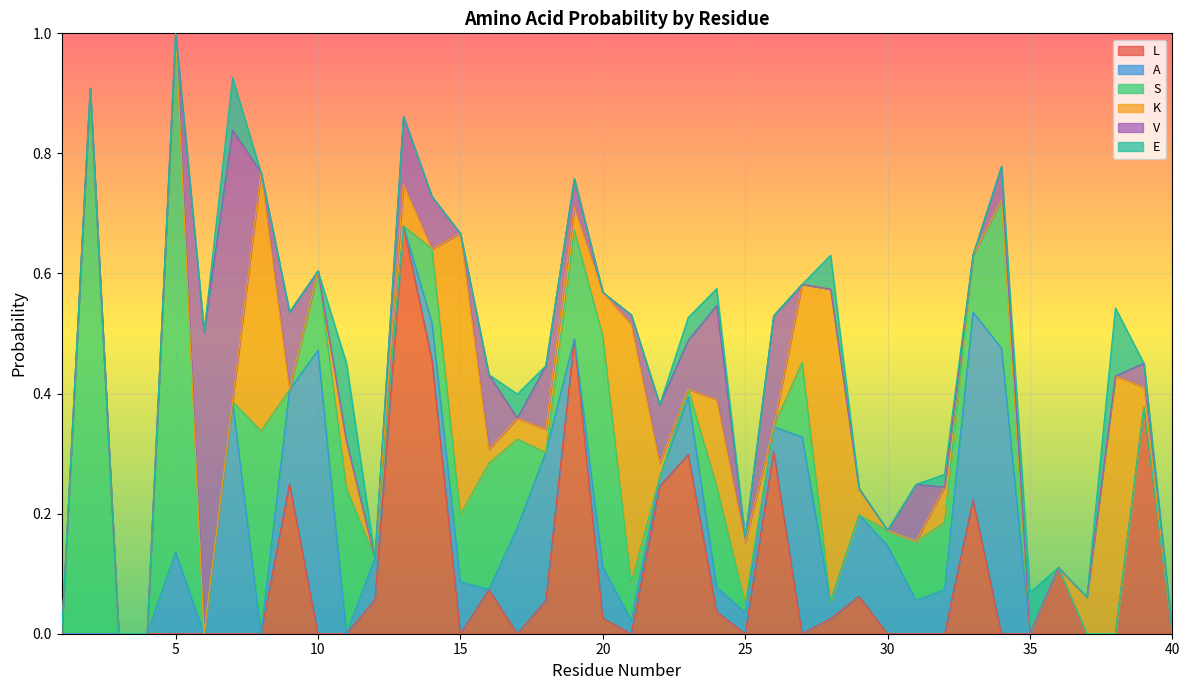

At which category does the chart reach its peak across all series?

2